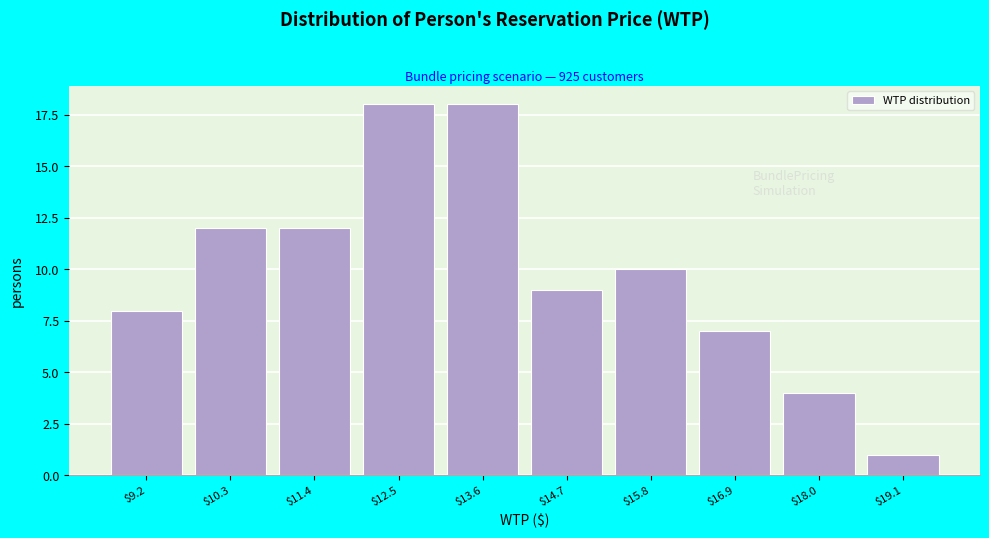

Reading left to right, transcribe all the data shown in this chart.

8	12	12	18	18	9	10	7	4	1